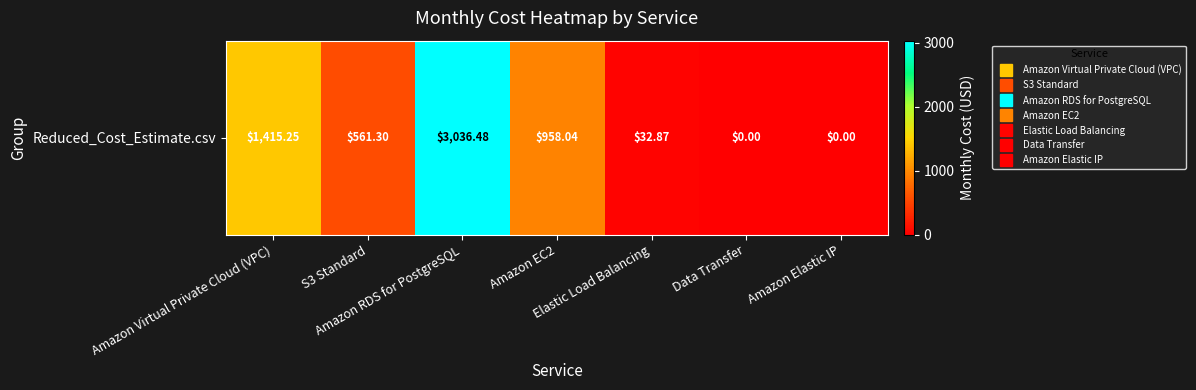

Count the number of values greater than 561.

4